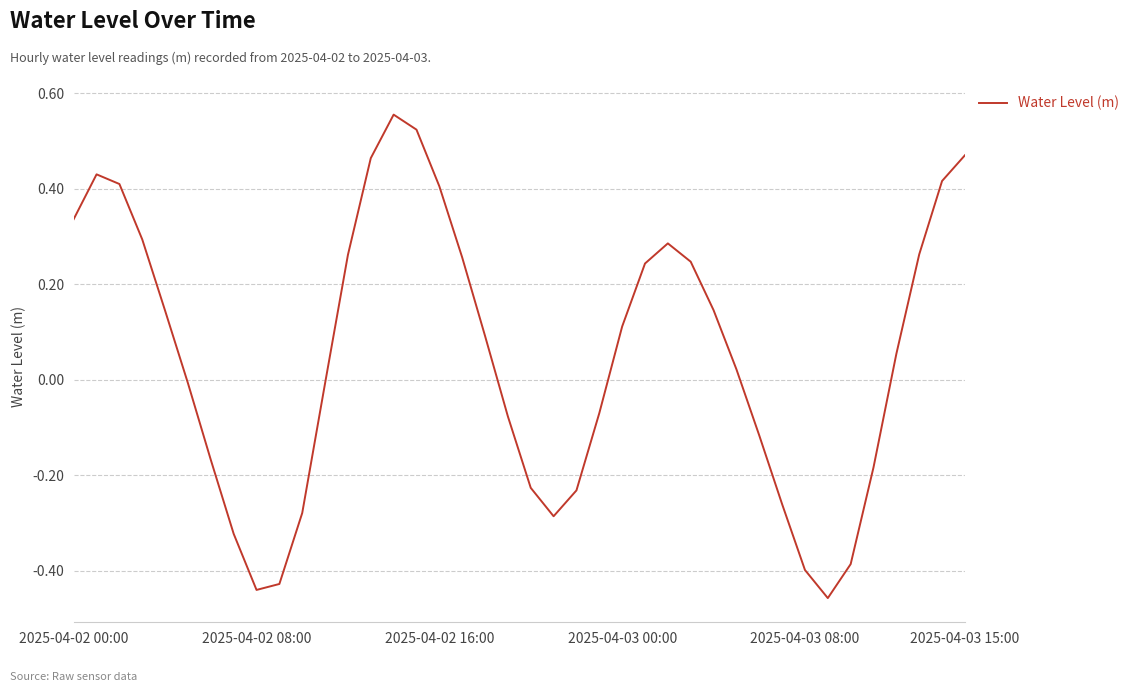

The value at 2025-04-02 08:00 is -0.1. True or false?

False